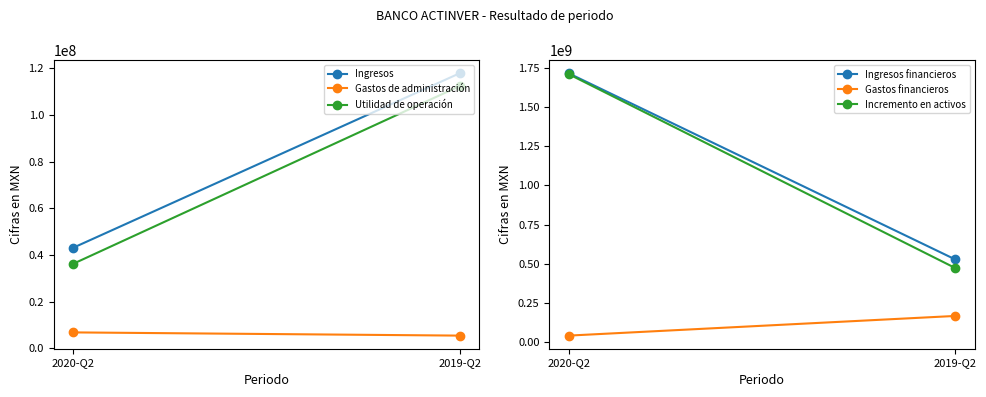

Which series has the largest total across all categories?

Ingresos financieros